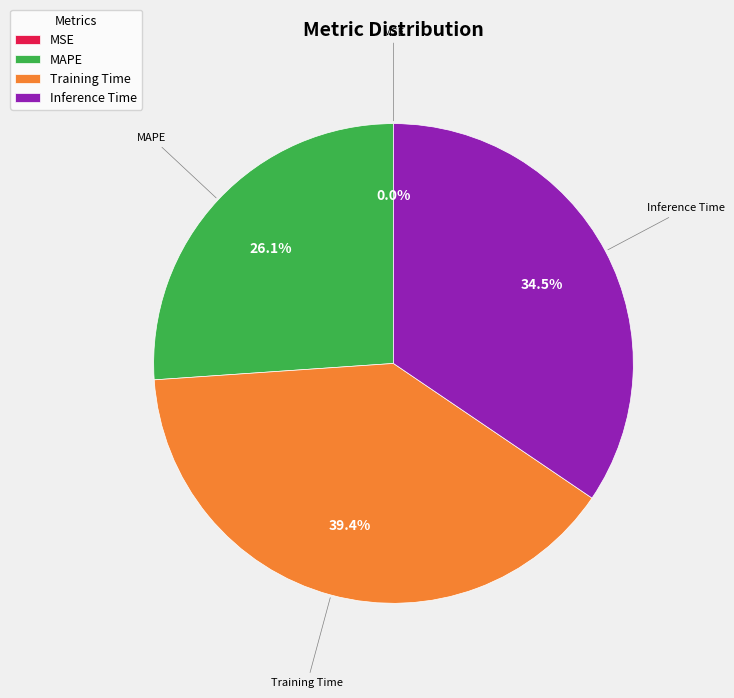

Which has a higher value, Inference Time or MAPE?

Inference Time